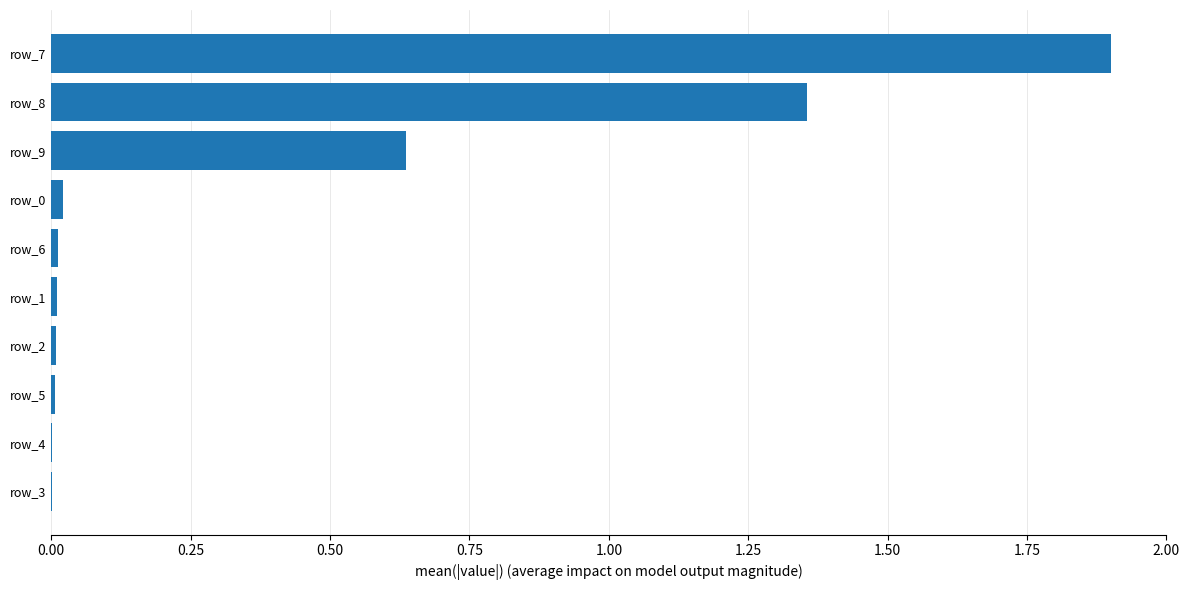

Does the chart contain stacked bars?

No